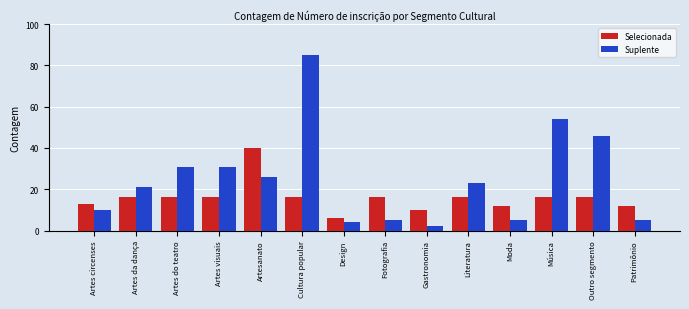

Read the Suplente value at Artesanato.

26